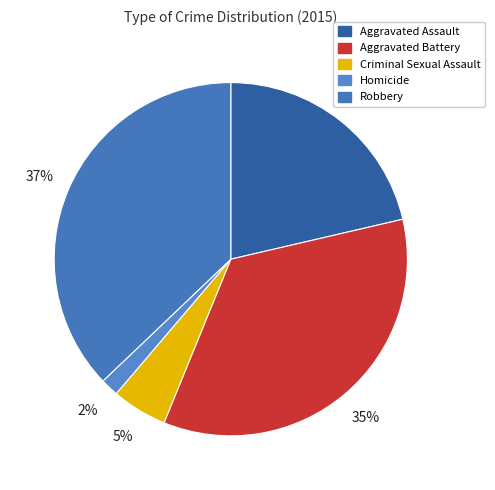

To the nearest percent, what is the difference between the largest and smallest slice percentages?

35%